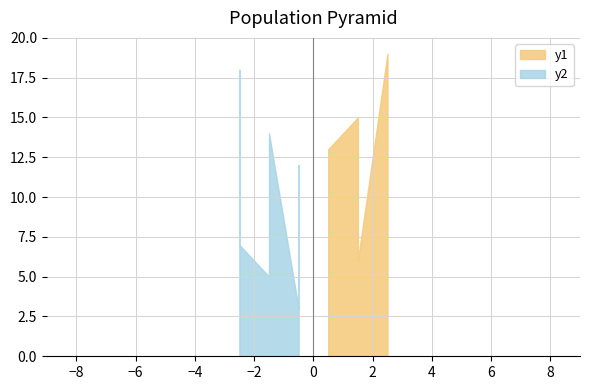

How many Base Min values are between 0 and 1?

6